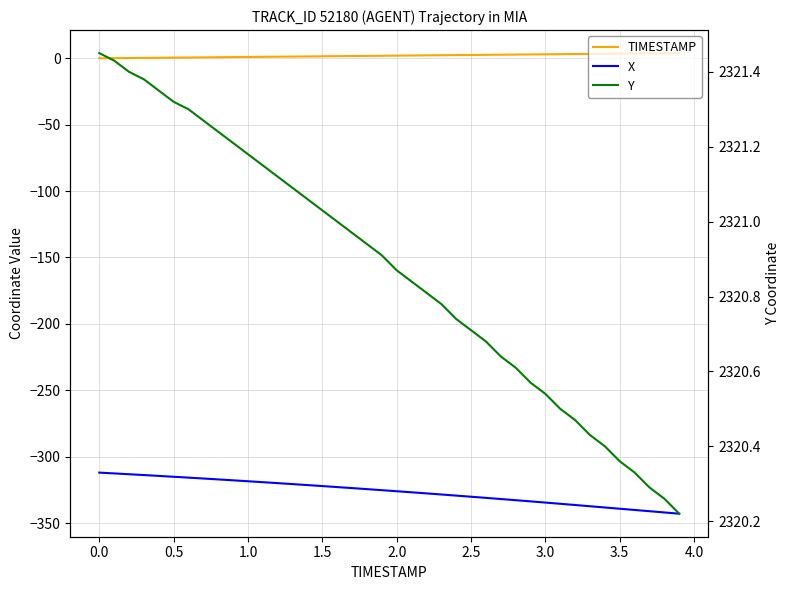

What is the label of the 10th point from the right?

3.0